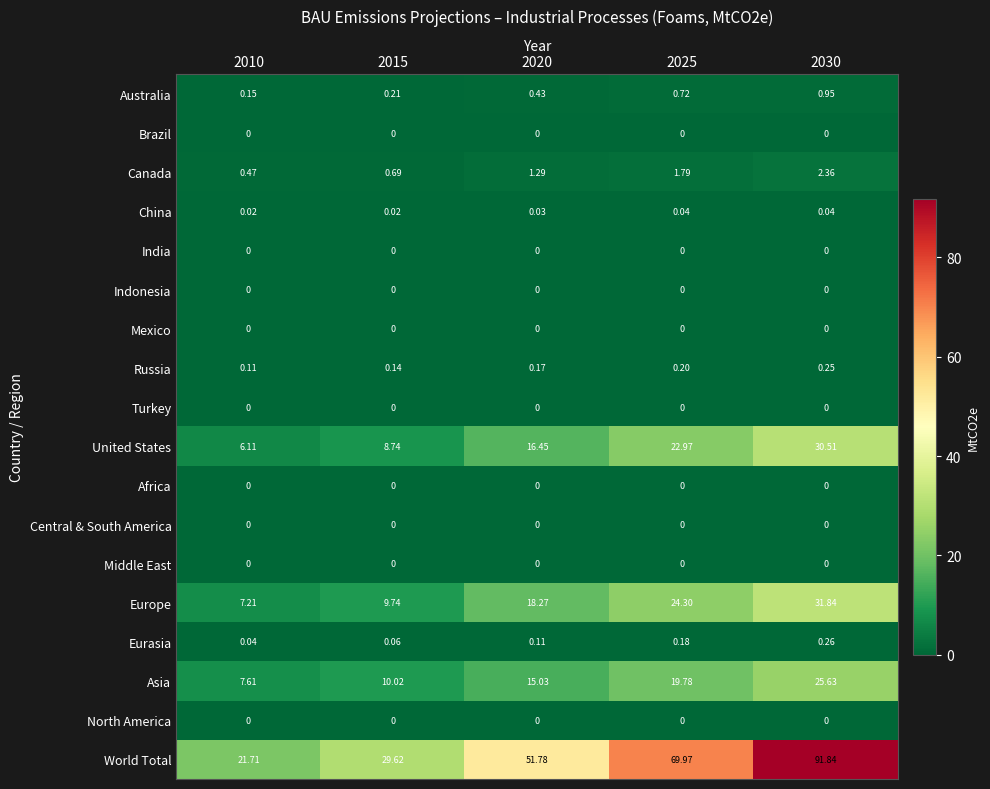

Which series has the largest total across all categories?

World Total